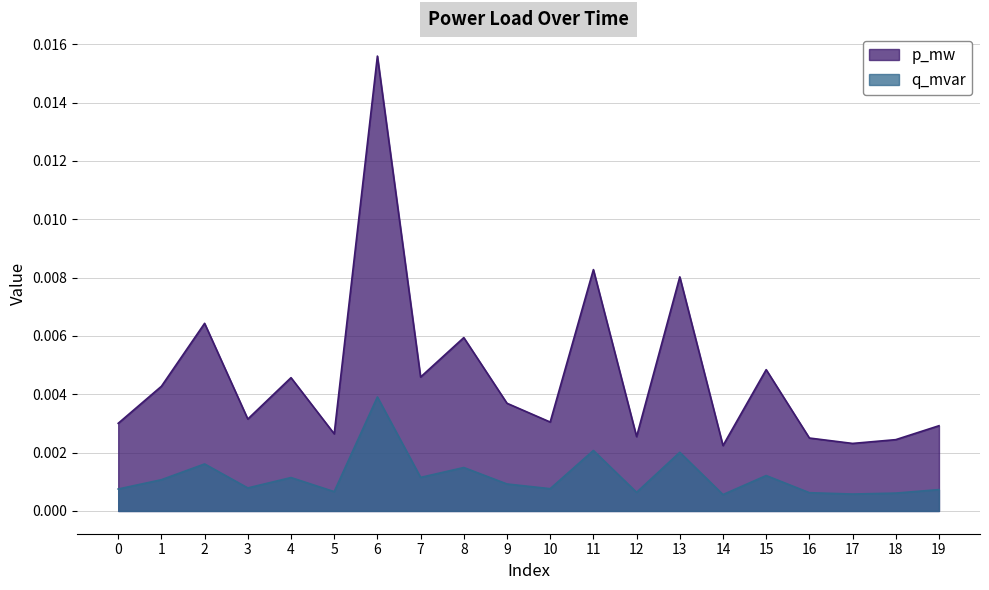

At which category does q_mvar reach its first local peak?

2